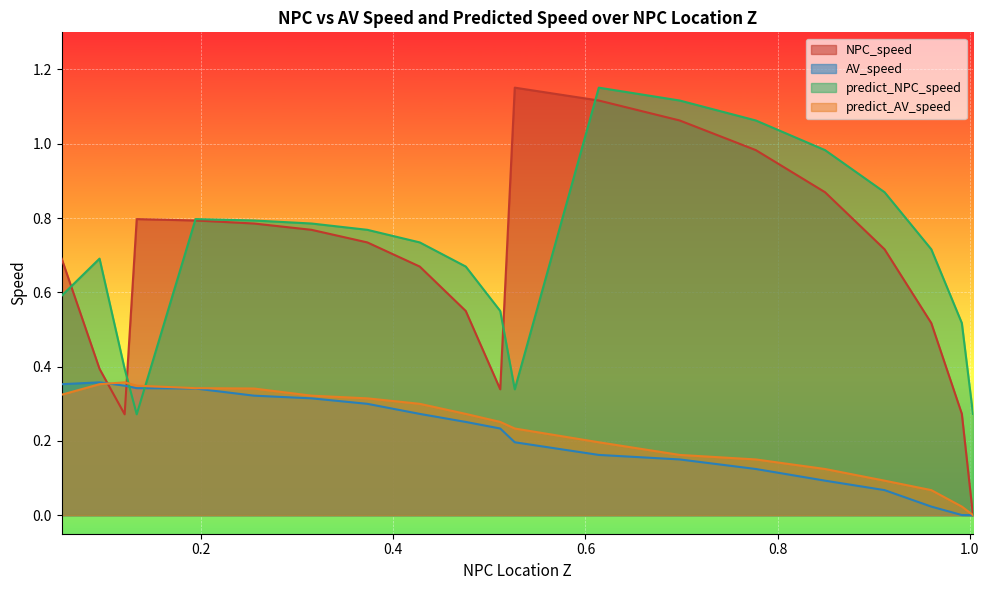

Which series has the widest spread of values?

NPC_speed